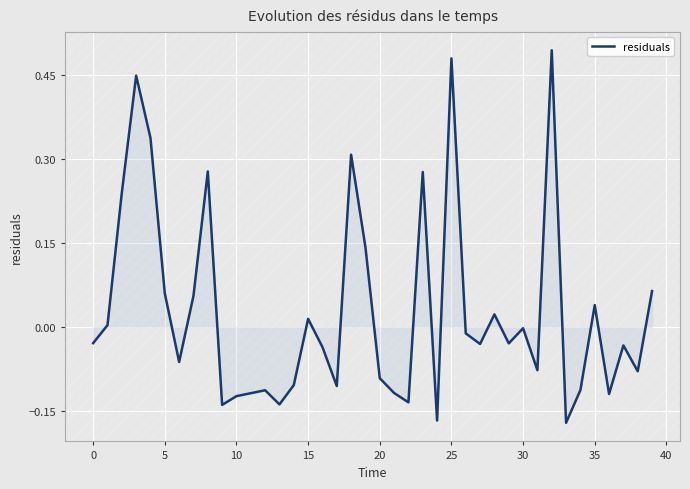

Does the chart have visible grid lines?

Yes